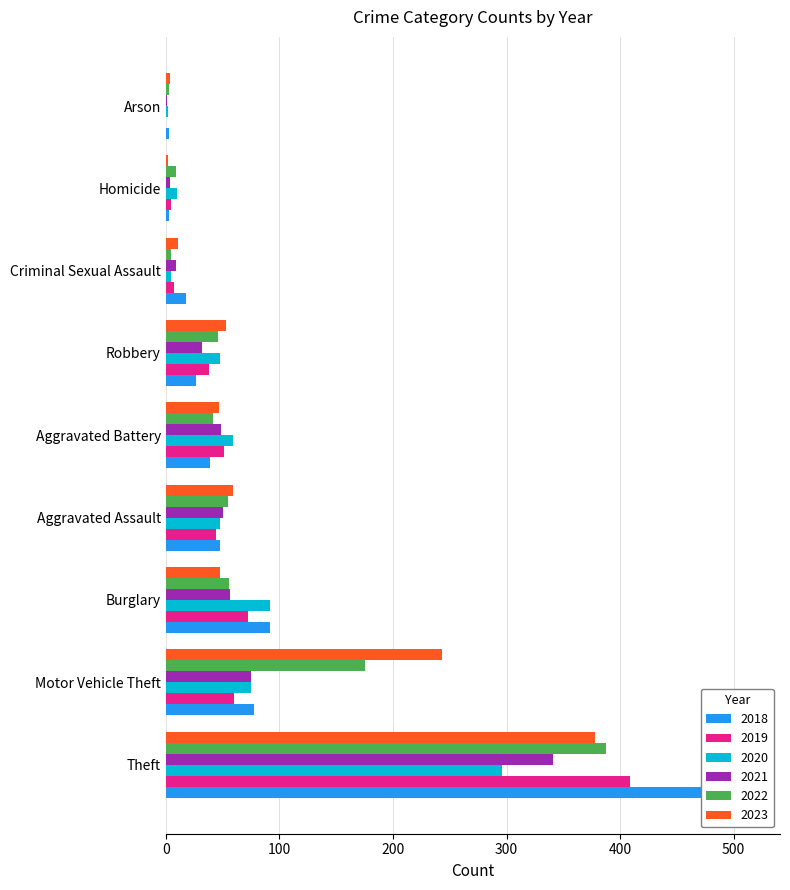

At which label does 2020 reach its peak?

Theft